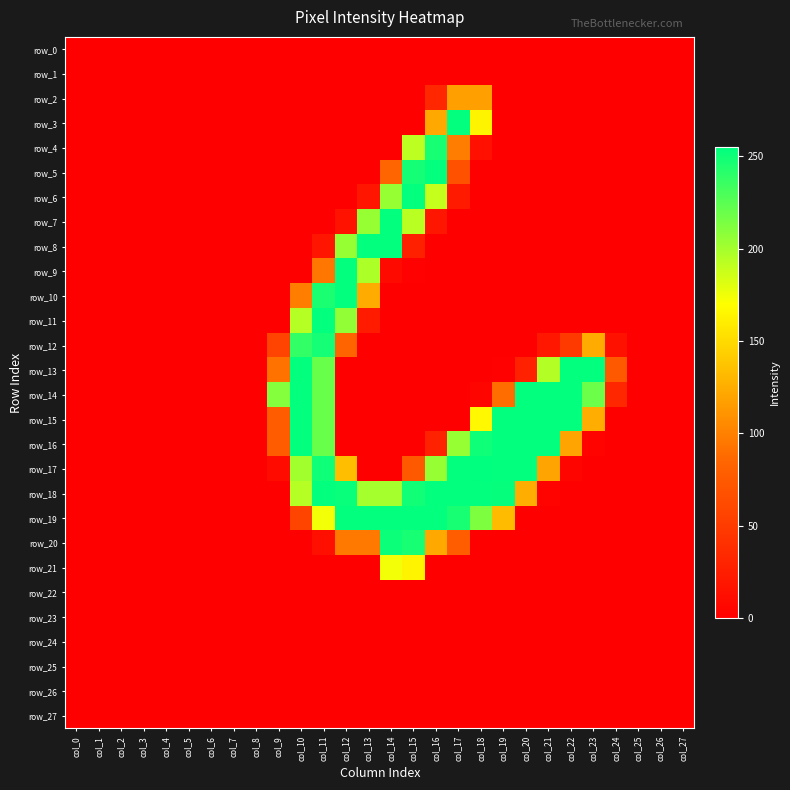

Is the value of row_26 at col_2 greater than the value of row_17 at col_1?

No